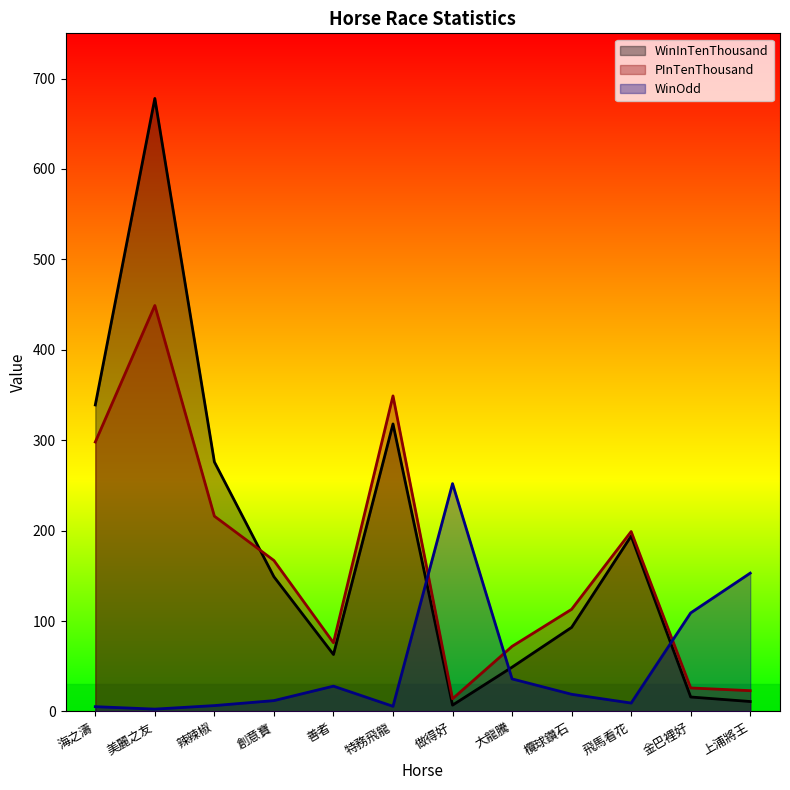

True or false: PInTenThousand and WinOdd intersect in this chart.

True